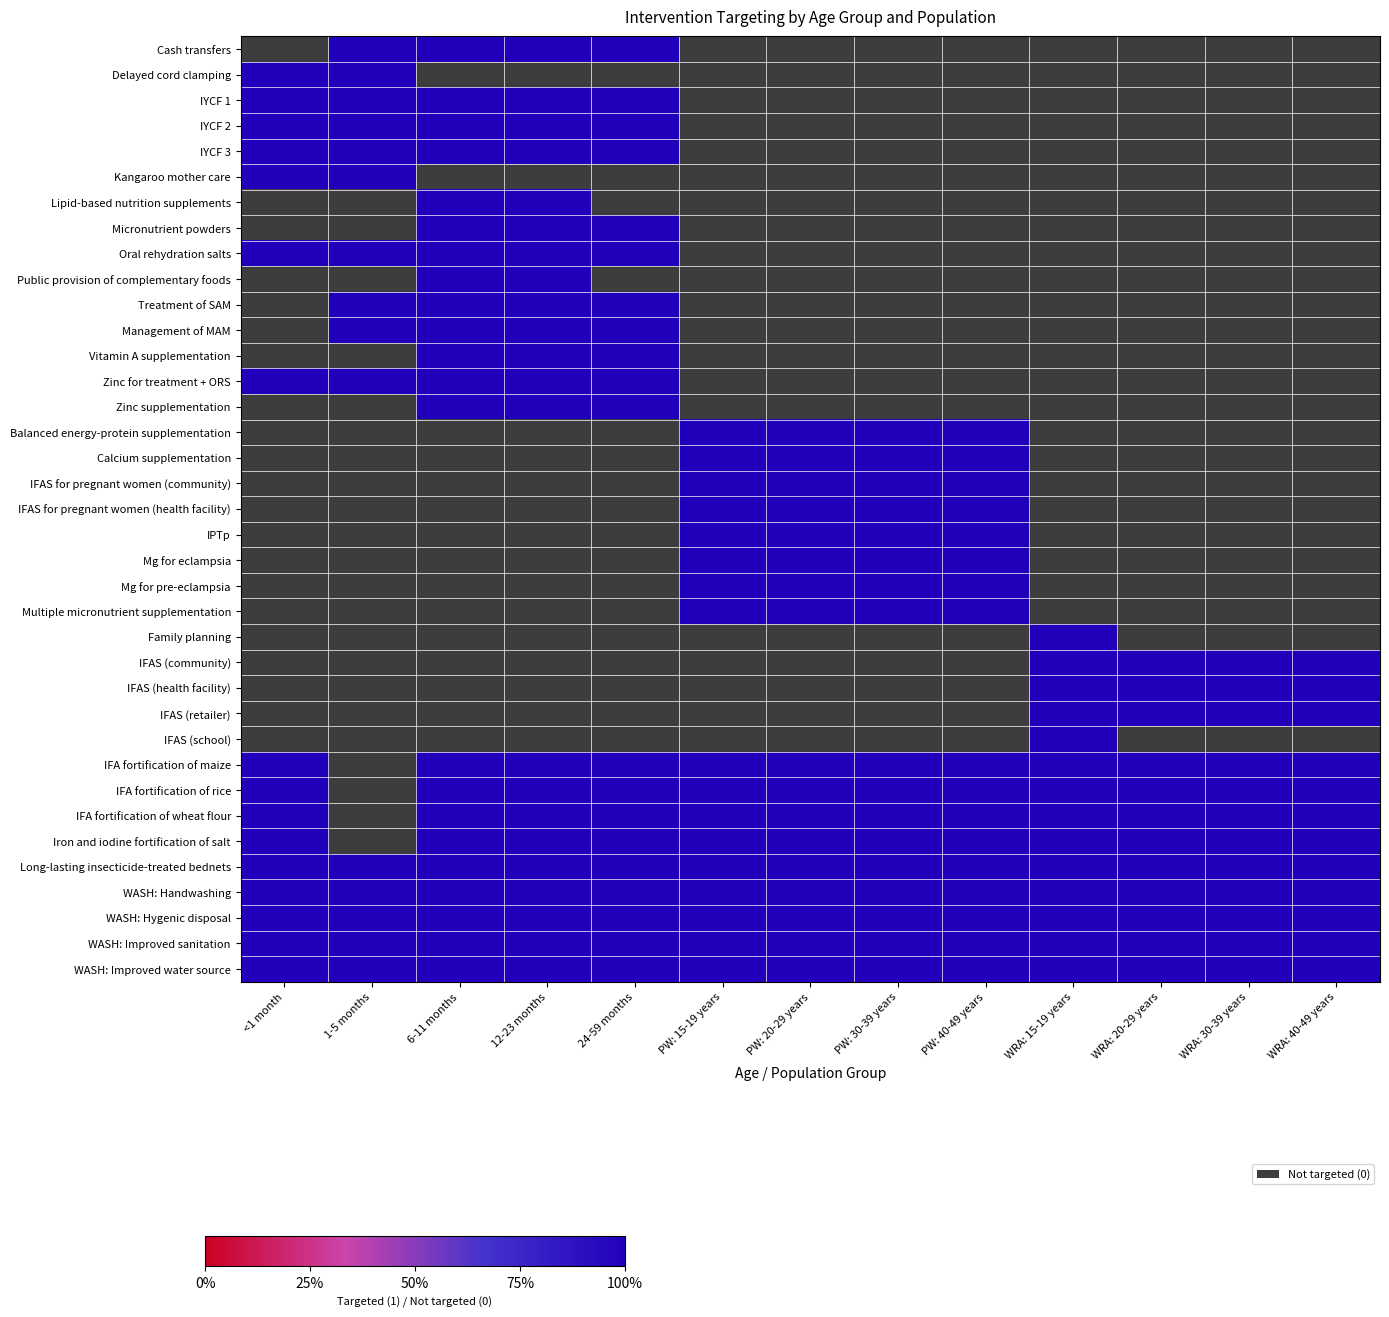

Is the value of Oral rehydration salts at 24-59 months greater than the value of Long-lasting insecticide-treated bednets at 6-11 months?

No